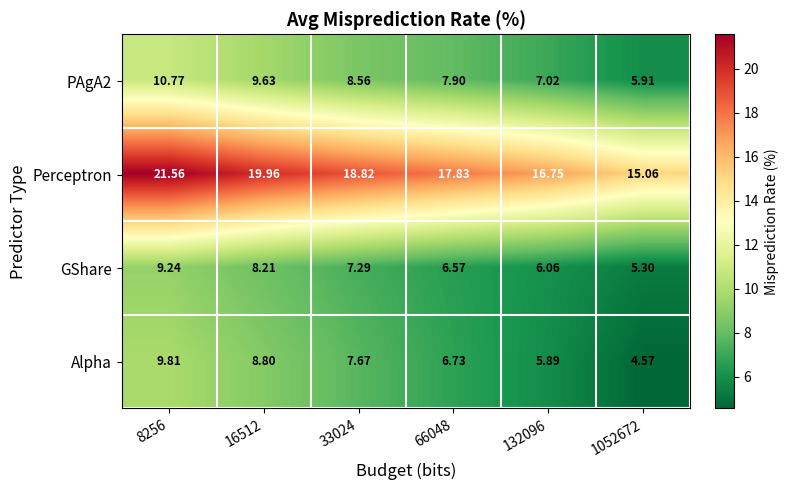

Between 66048 and 132096, which series saw the biggest shift?

Perceptron